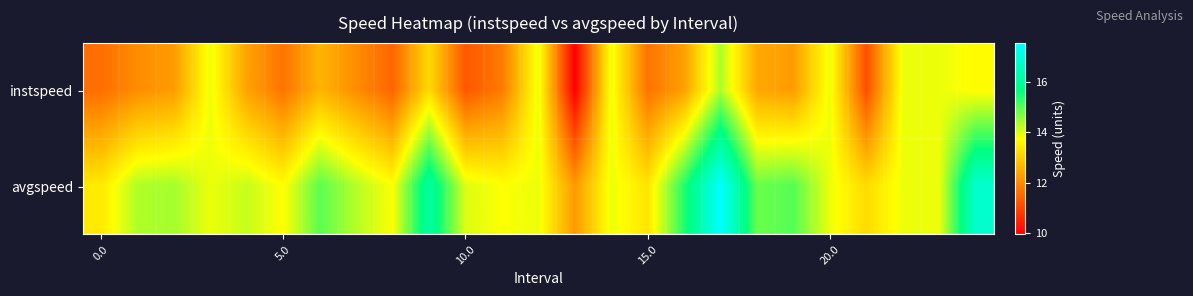

Reading left to right, extract all data points from this chart.

instspeed: 11.6	12.1	12.3	13.9	12.4	11.7	12.7	12.1	11.5	13.2	11.3	11.8	13.9	9.9	13.9	11.7	12.4	14.4	12.5	12.3	13.9	11.1	13.9	13.9	13.7
avgspeed: 13.4	14.3	14.4	13.9	14.2	13.7	15.0	14.3	13.8	16.2	14.0	13.8	13.9	12.3	13.9	13.4	15.4	17.6	14.9	15.0	13.9	13.2	13.9	13.9	16.8